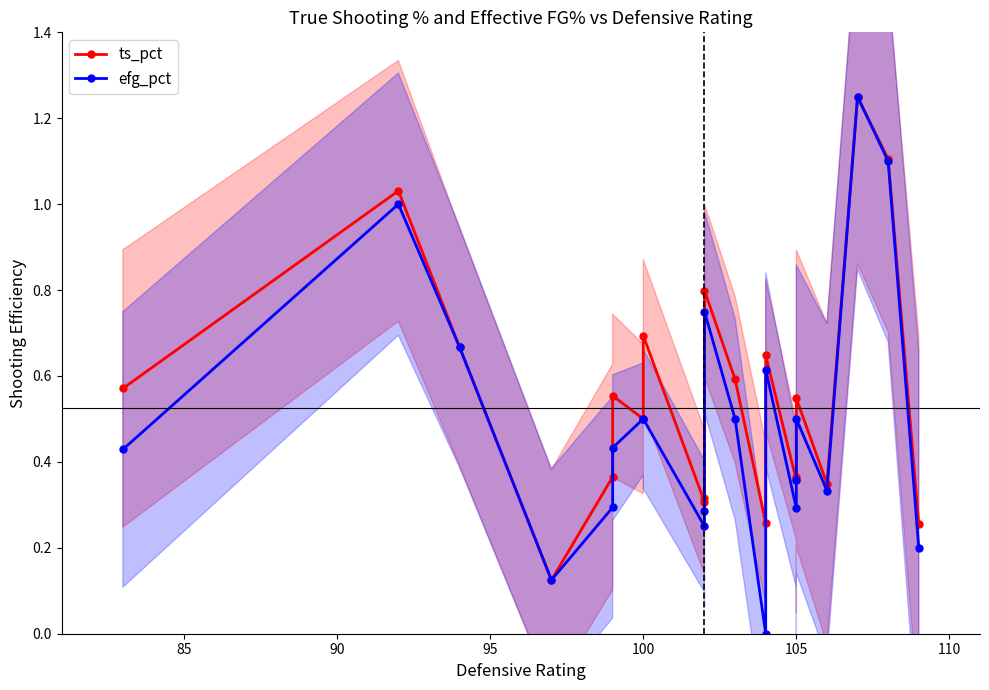

What are all the series names shown in the legend?

ts_pct, efg_pct